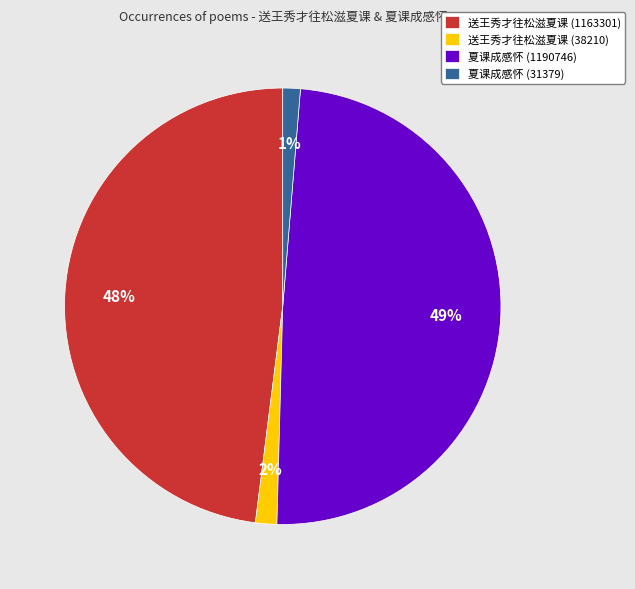

Is it true that 夏课成感怀 (1190746) is 49% of the pie?

True